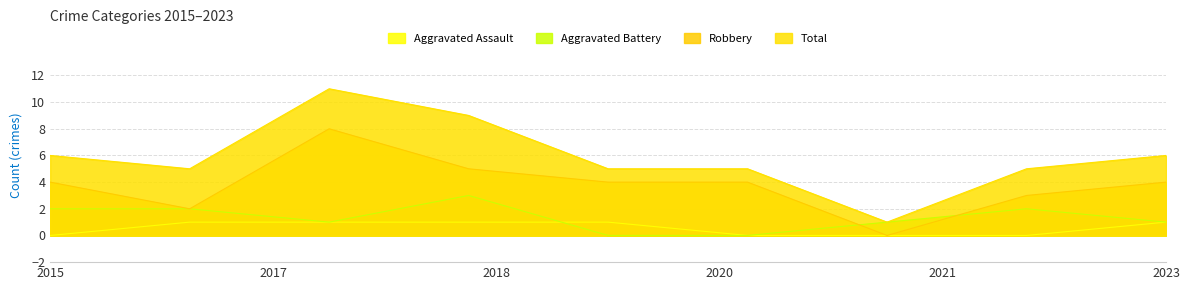

True or false: Aggravated Assault and Robbery cross at least once.

False